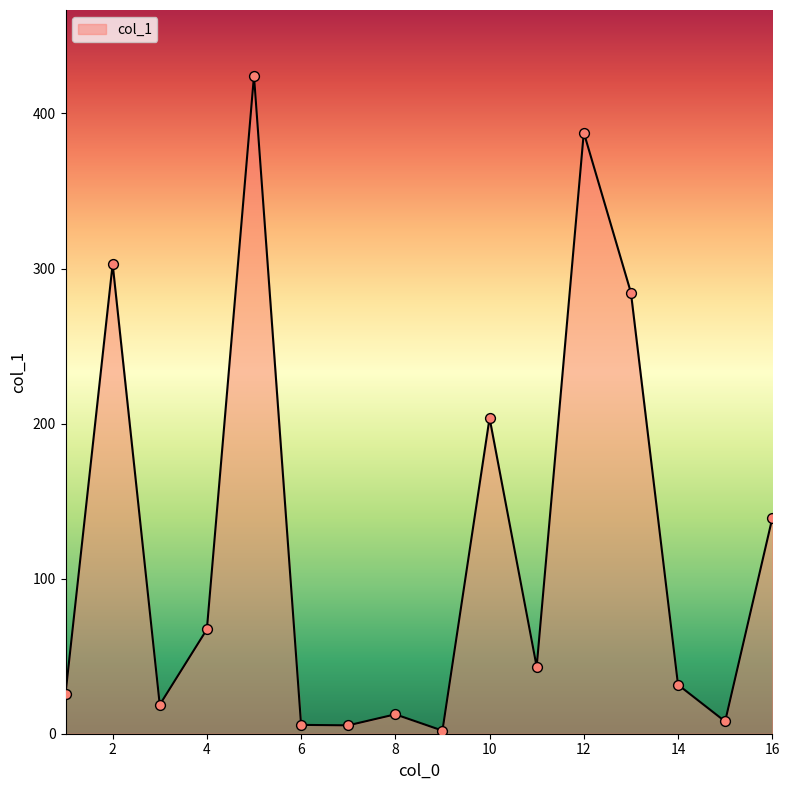

What is the difference between the maximum and minimum values?

422.3